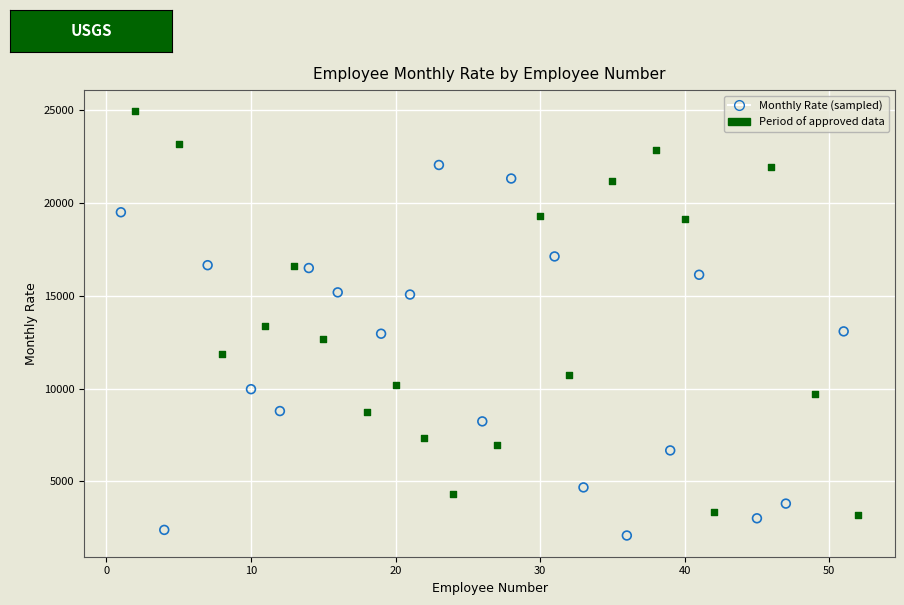

Which series contains the lowest Y value?

Monthly Rate (sampled)